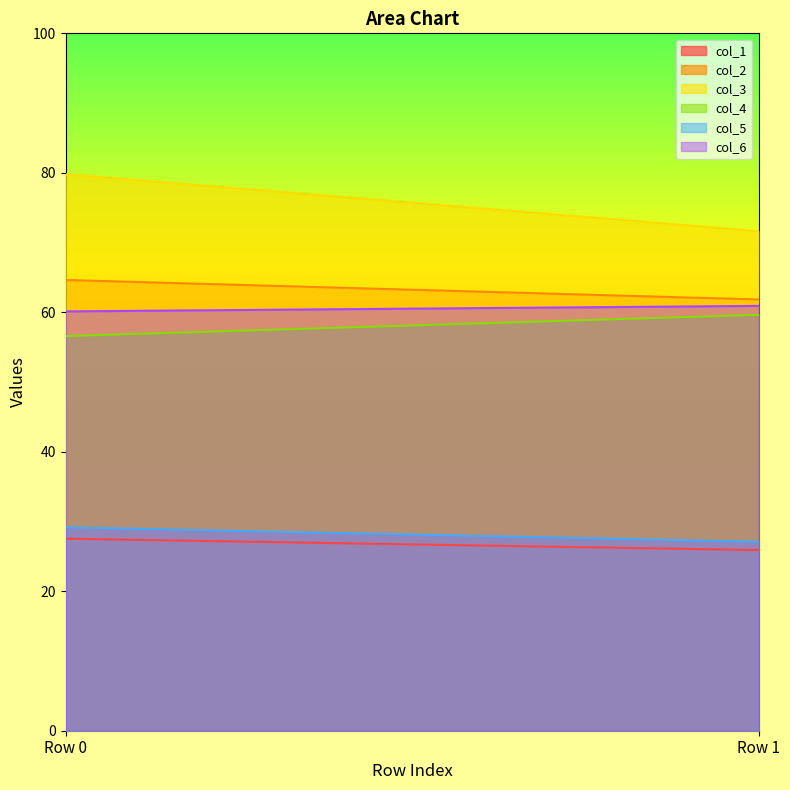

Count the number of categories in the chart.

2